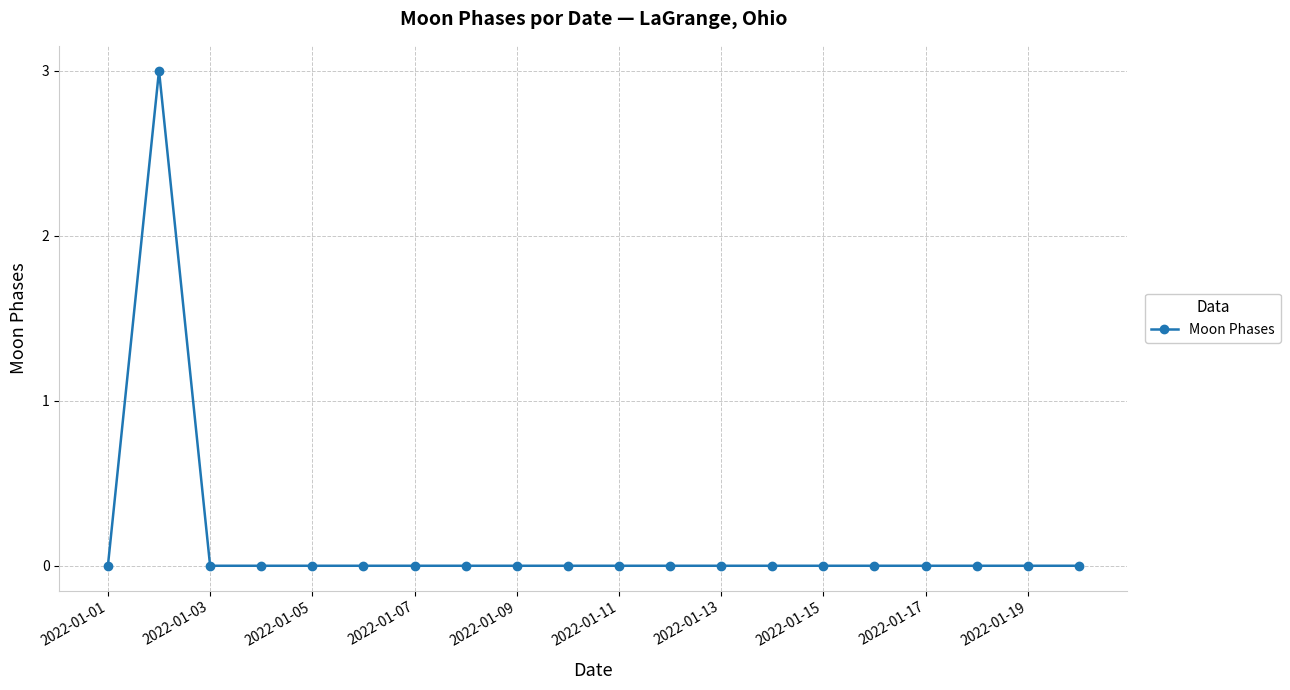

What is the greatest value displayed?

3